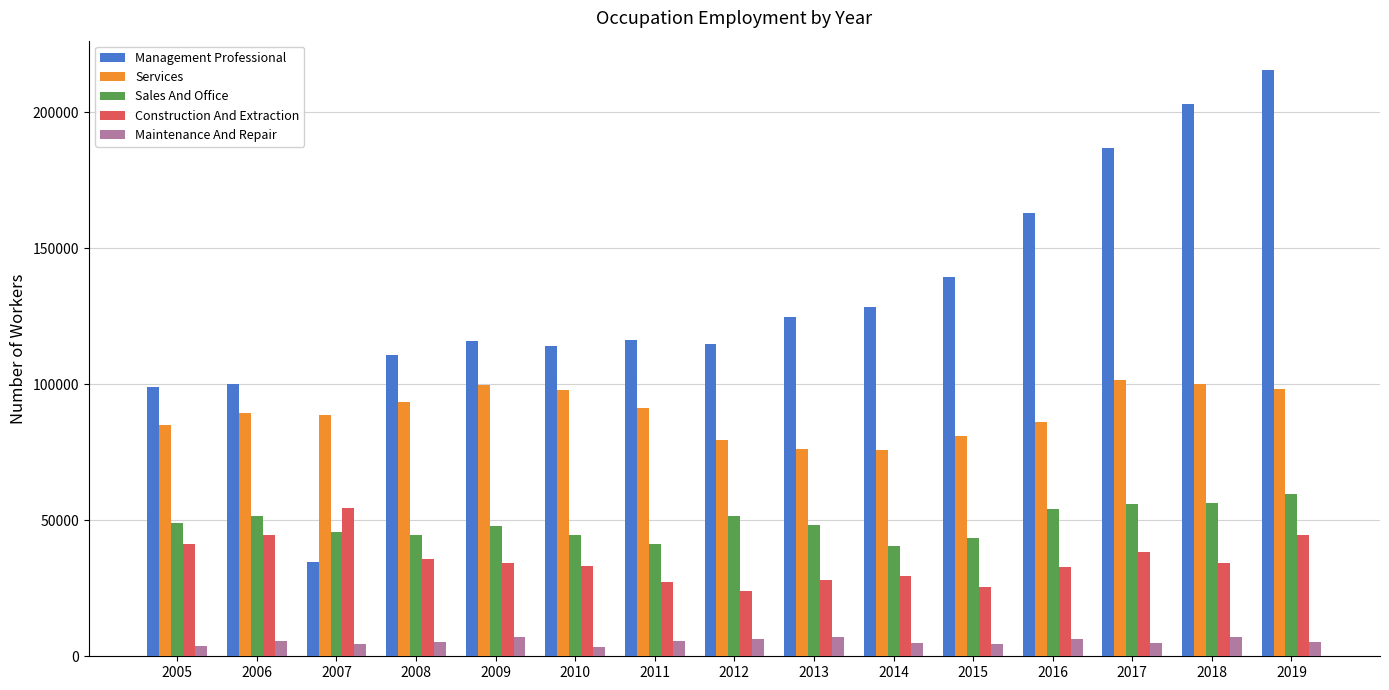

What is the total value across all series at 2009?

305509